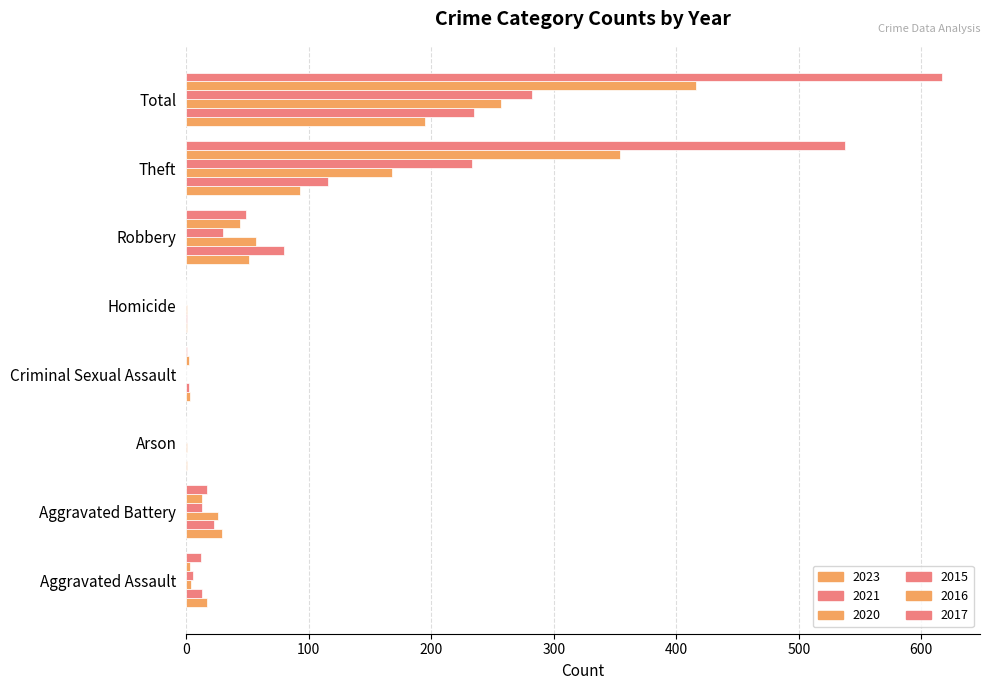

Count the number of categories in the chart.

8